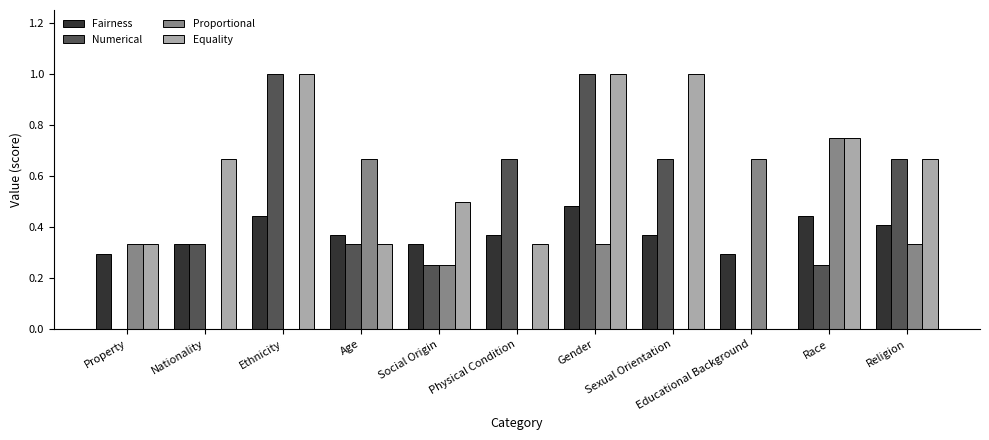

Is it true that Numerical equals 0.2 at Religion?

False